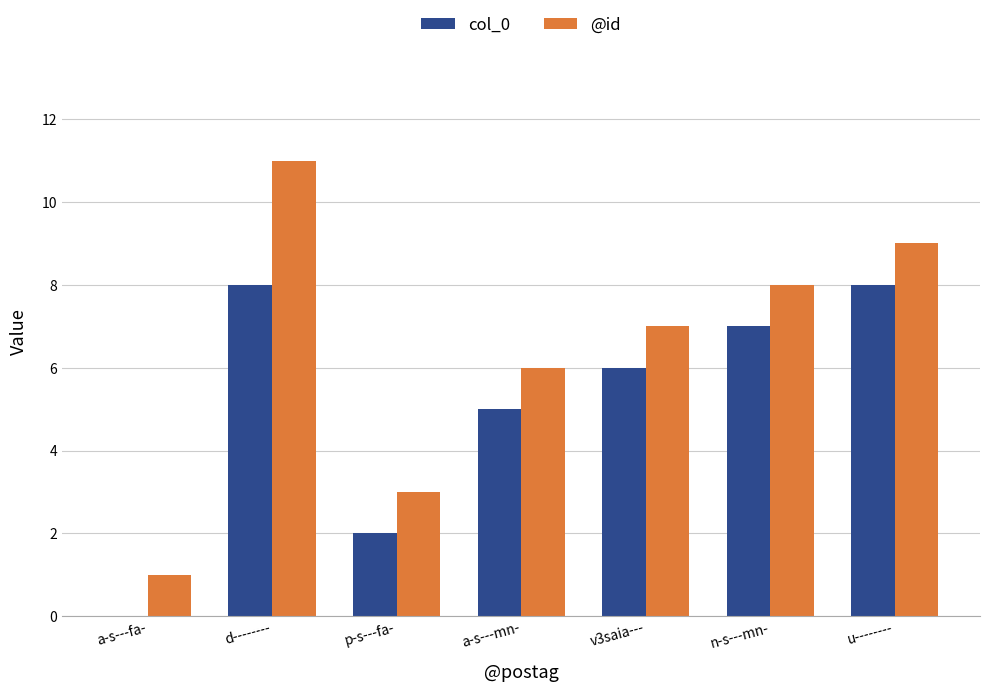

Where is @id nearest to the value 6?

a-s---mn-